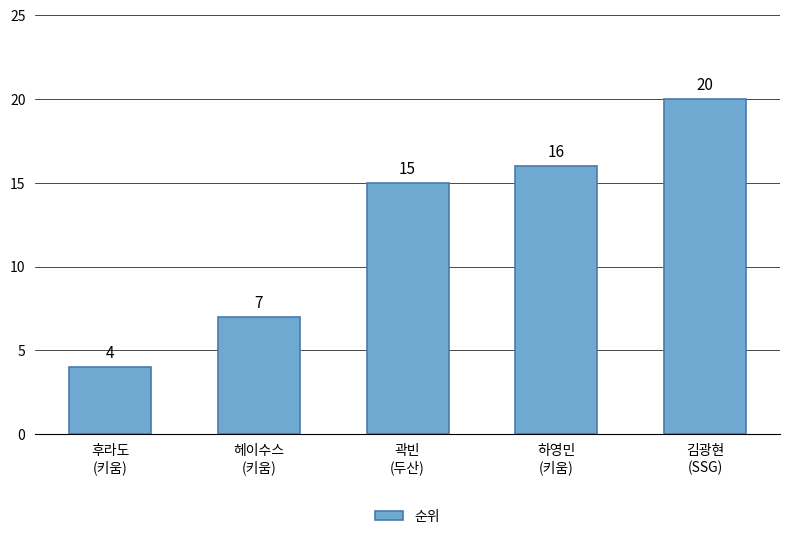

What is the value of the 4th bar from the left?

16